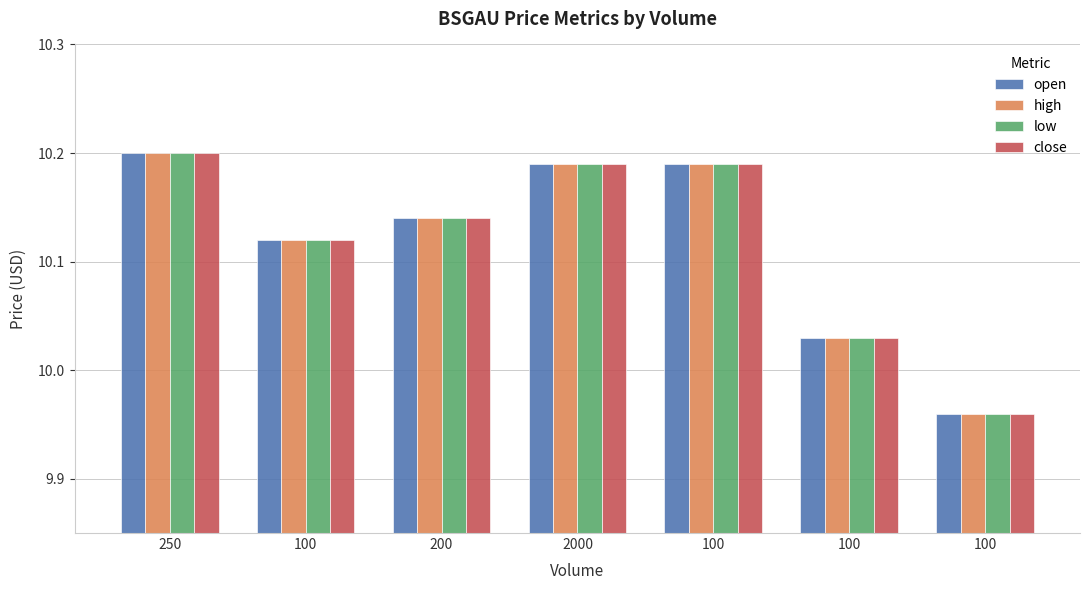

How many groups of bars are there?

7